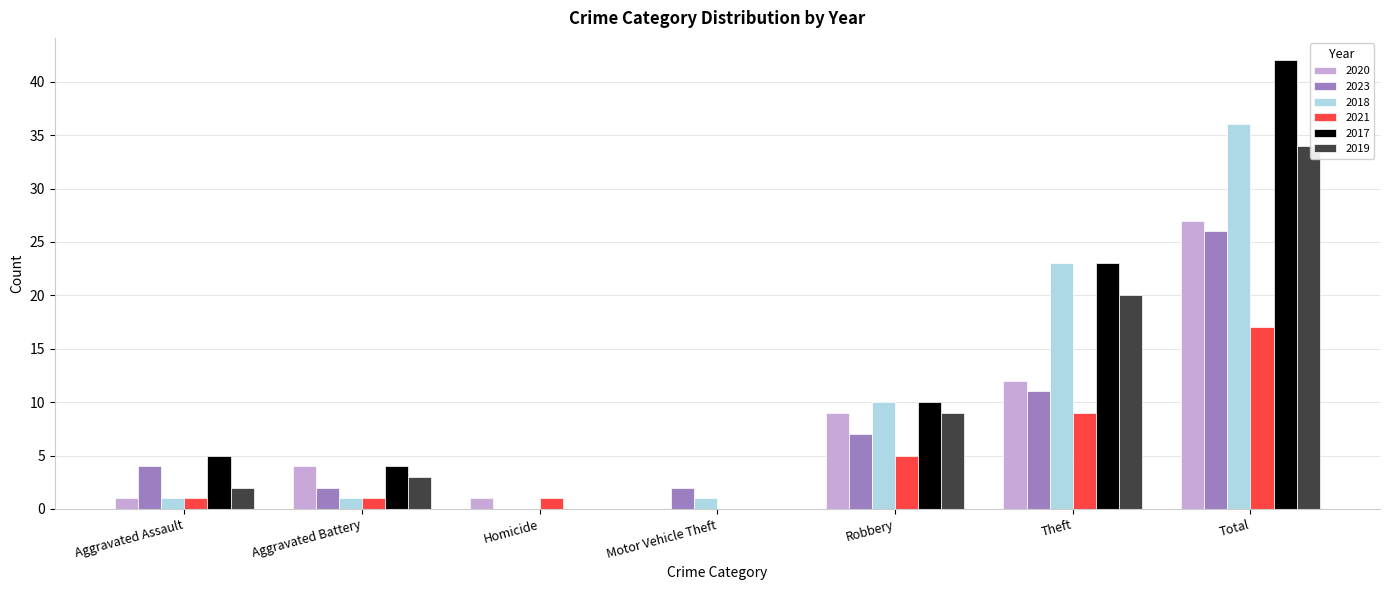

The 2023 series shows 7 at Total. True or false?

False